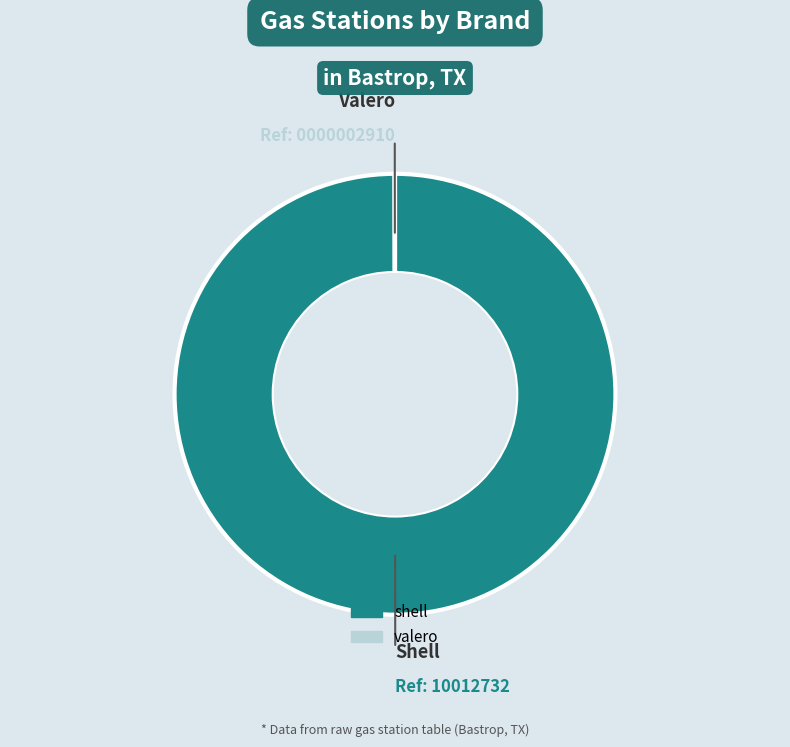

What is the largest slice in the pie chart?

shell